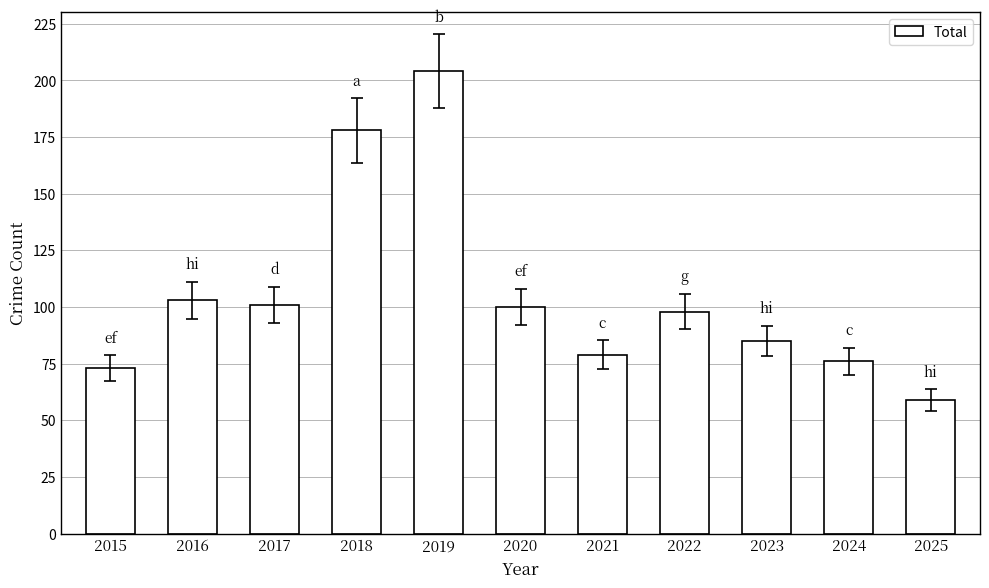

Is it true that the value at 2020 is 100?

True